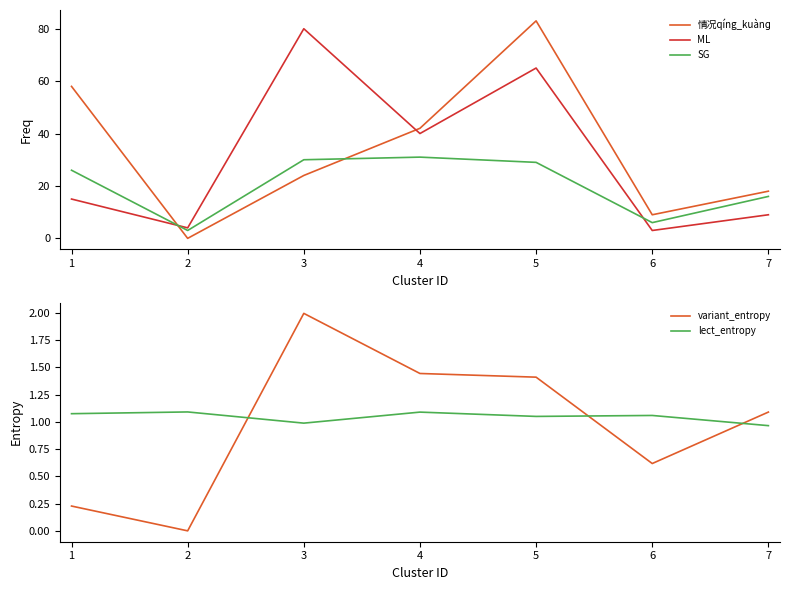

Which series ends up on top after the final intersection of SG and ML?

SG